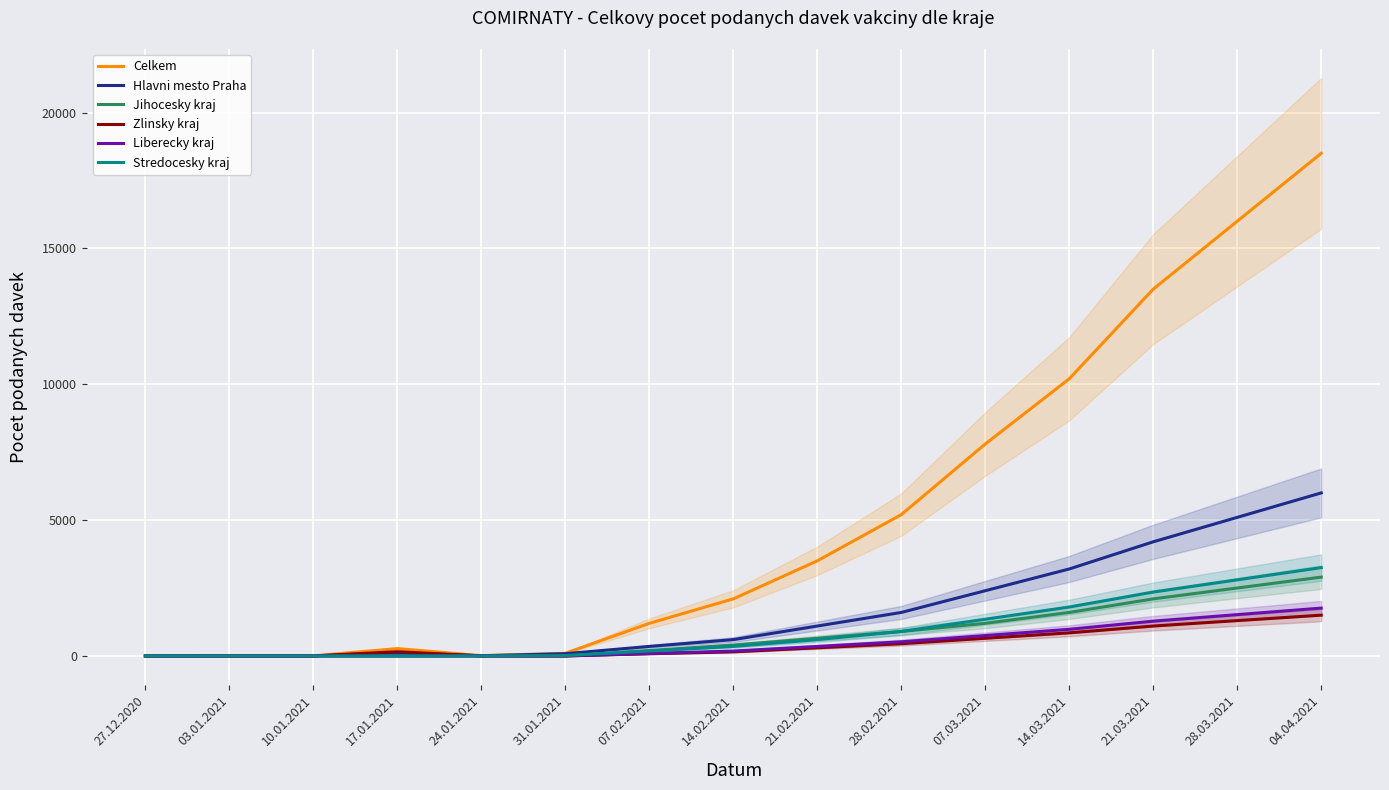

Which series has the largest total across all categories?

Celkem